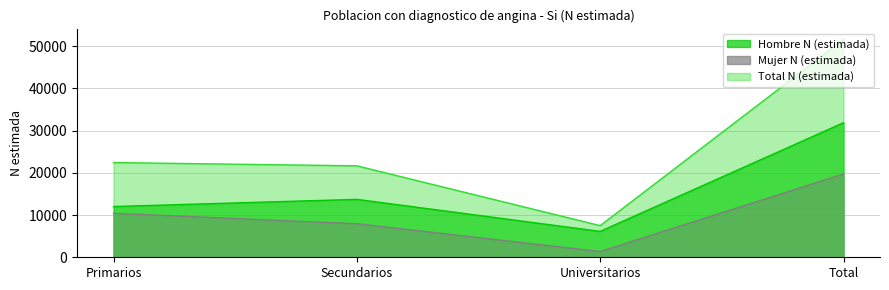

Reading left to right, extract all data points from this chart.

Hombre N (estimada): Primarios=12008	Secundarios=13707	Universitarios=6128	Total=31843
Mujer N (estimada): Primarios=10408	Secundarios=7934	Universitarios=1359	Total=19700
Total N (estimada): Primarios=22416	Secundarios=21641	Universitarios=7487	Total=51543